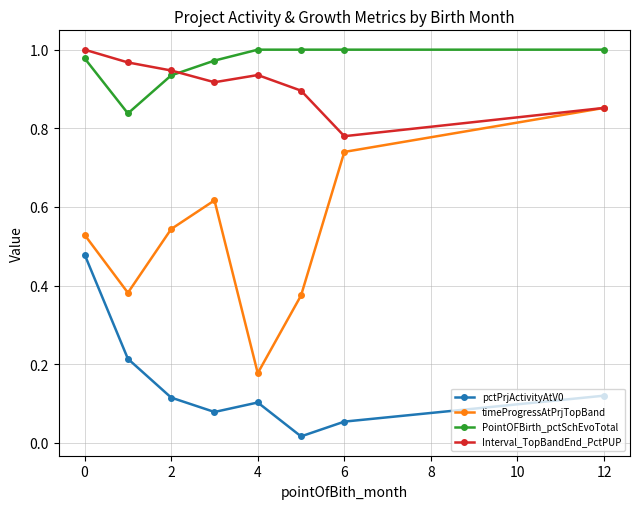

True or false: pctPrjActivityAtV0 and Interval_TopBandEnd_PctPUP intersect in this chart.

False